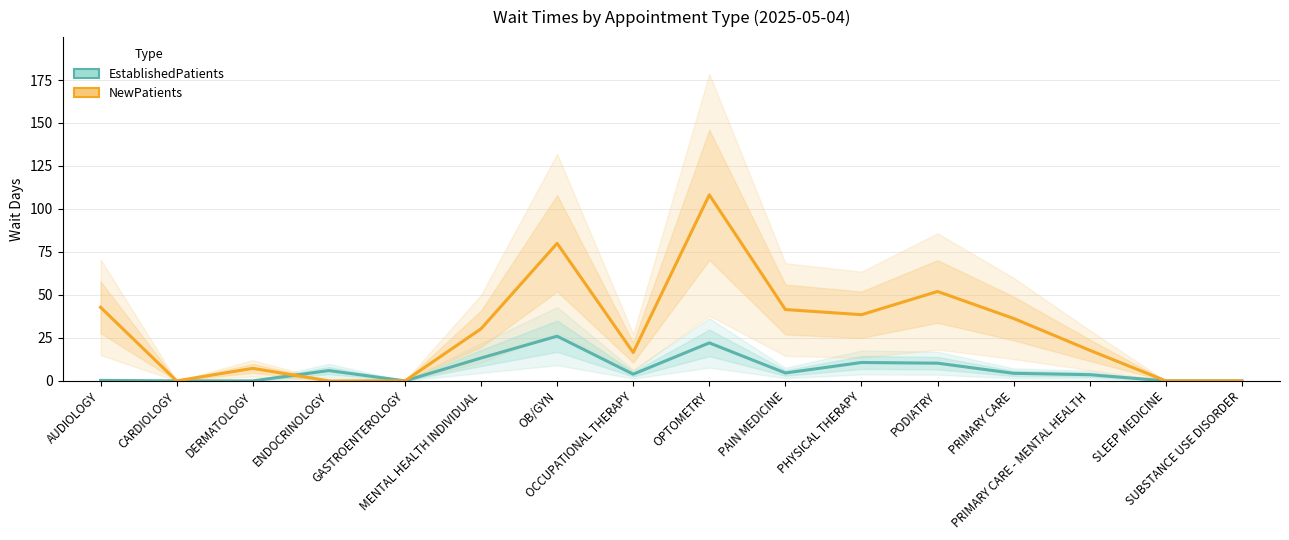

Which series has the largest range (max minus min)?

NewPatients